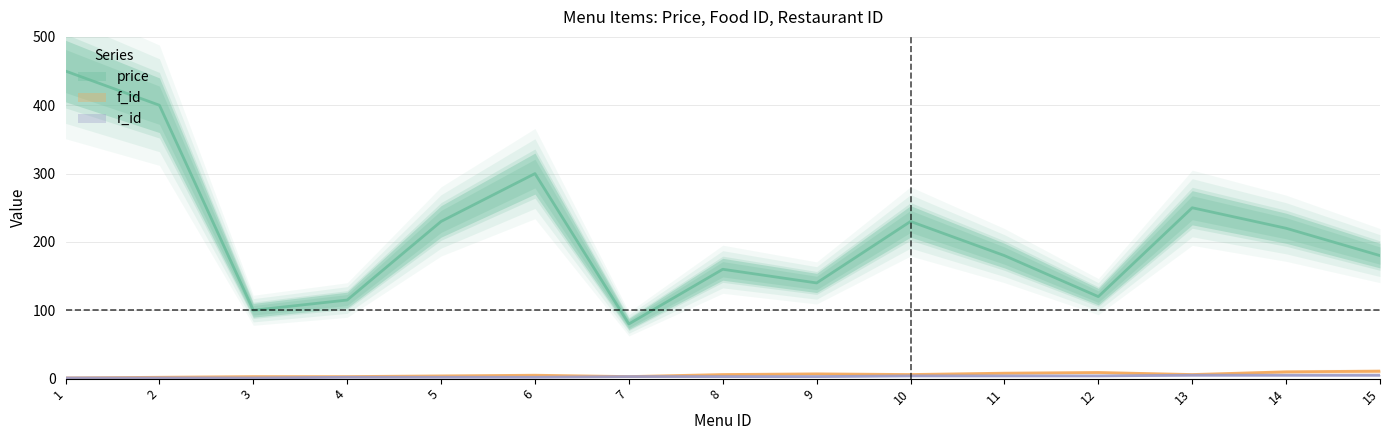

What is the value of the f_id point at the 9th from the left?

7